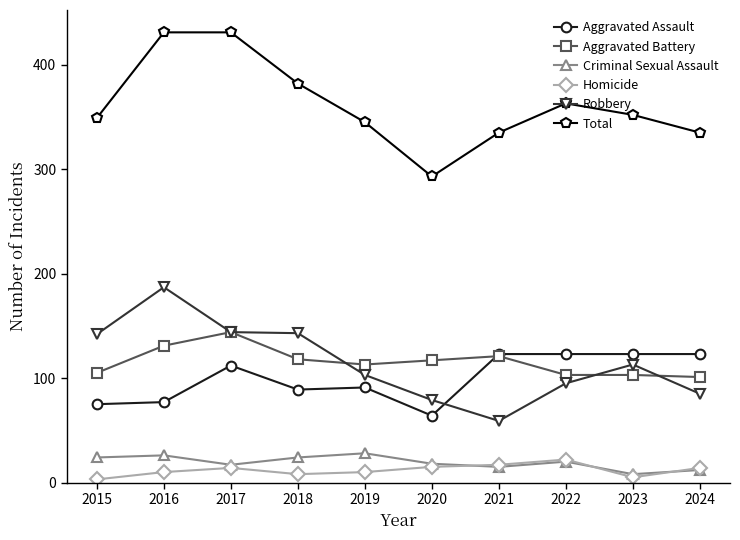

Is it true that Robbery equals 34 at 2019?

False